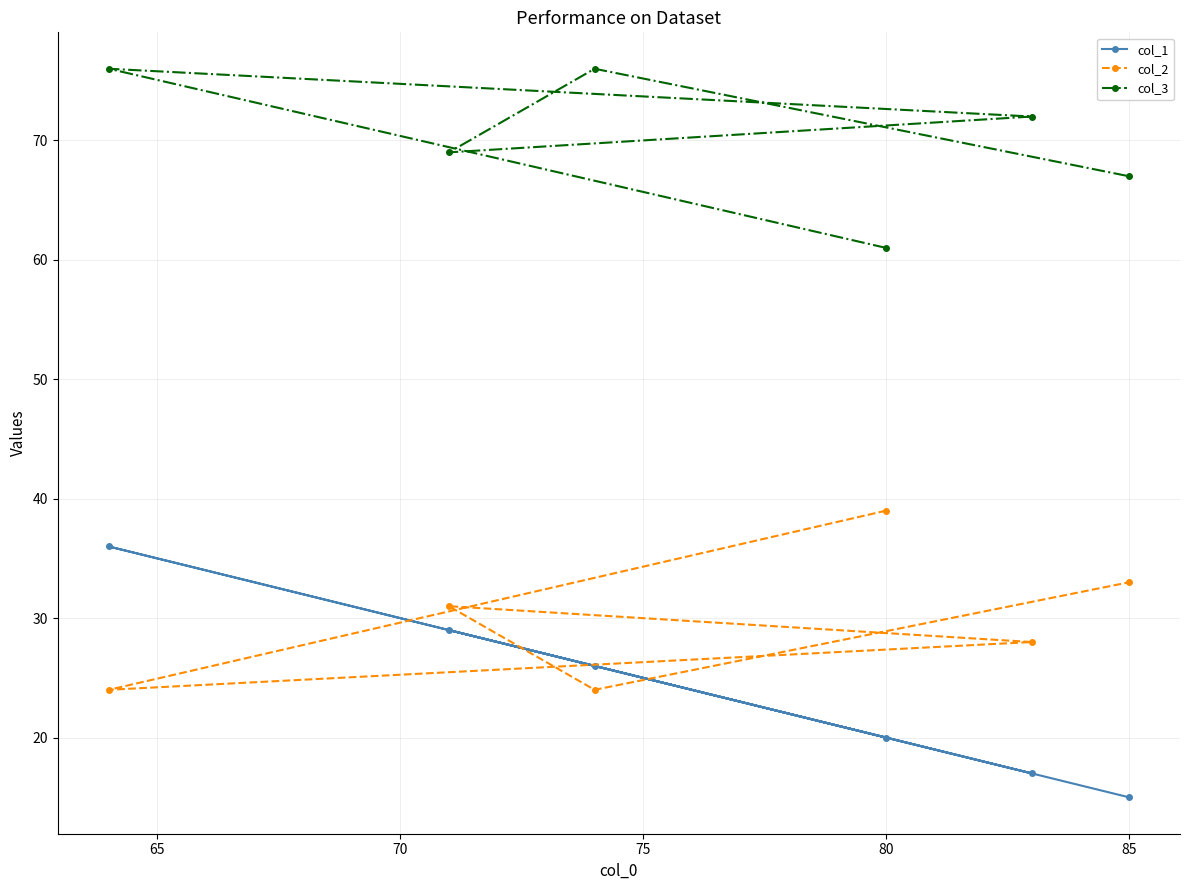

How many interior local peaks does the col_3 series have?

2